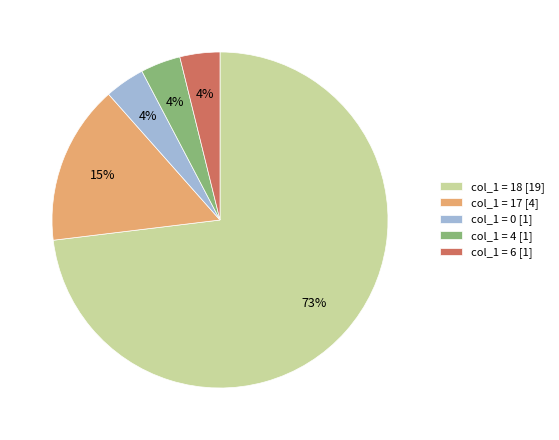

Which category has the biggest portion of the pie?

col_1 = 18 [19]